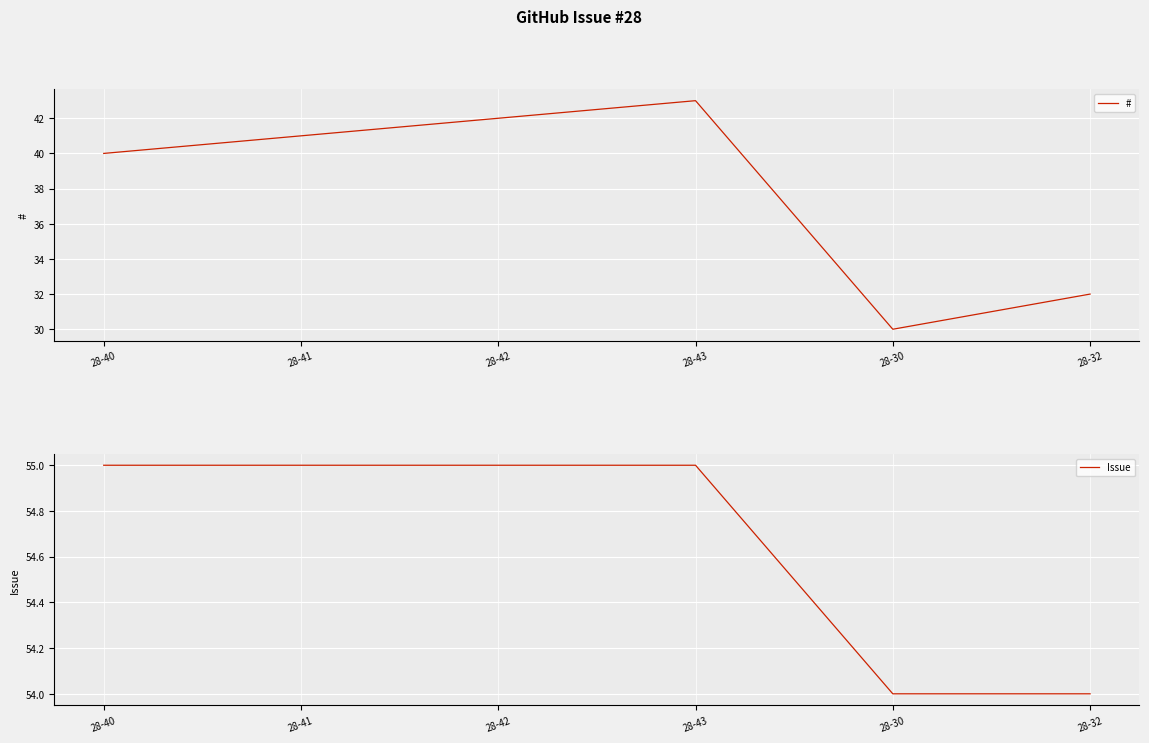

What is the difference between the maximum and minimum values in the # series?

13